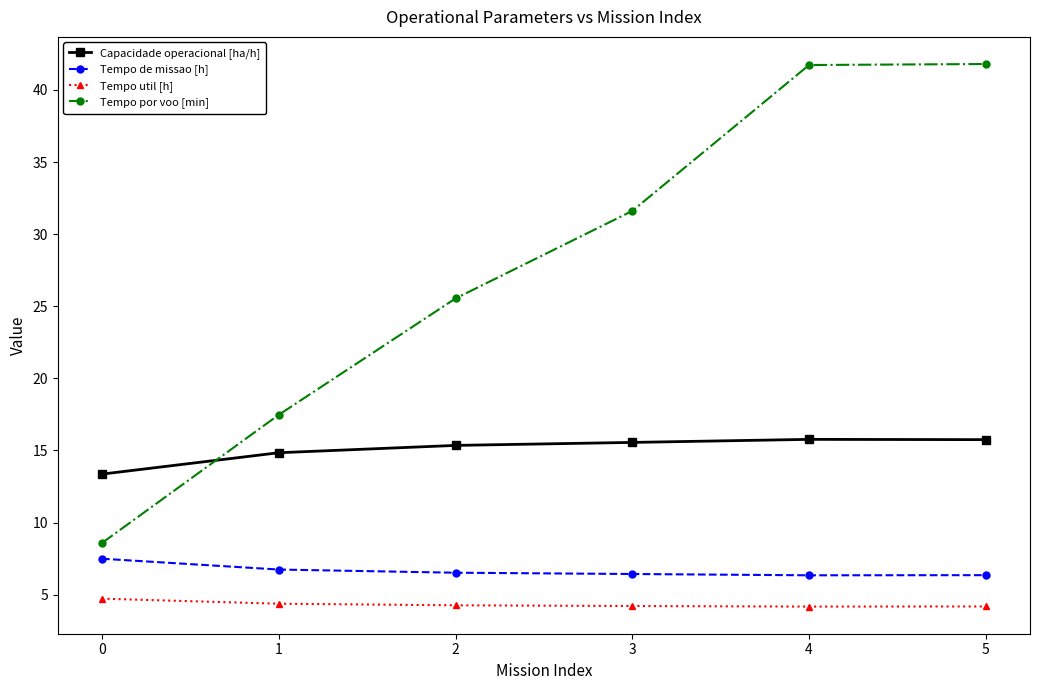

What is the greatest value displayed?

41.8